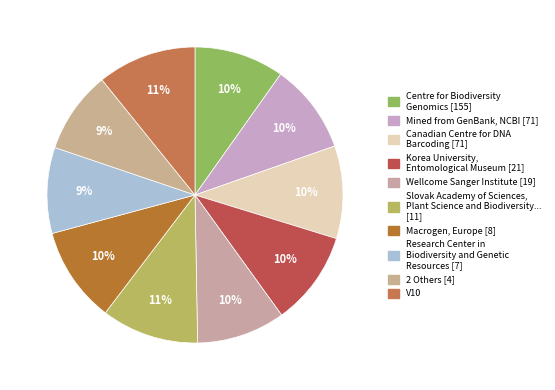

How many segments does this pie chart have?

10